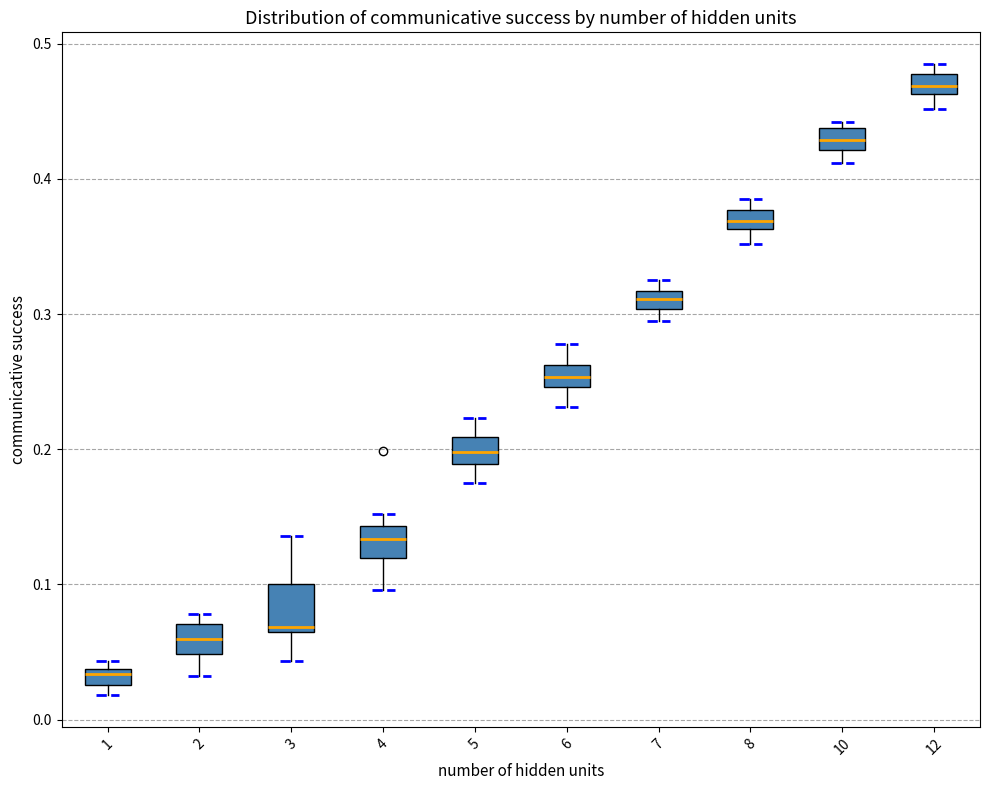

Which box is the tallest, from its lower edge to its upper edge?

3